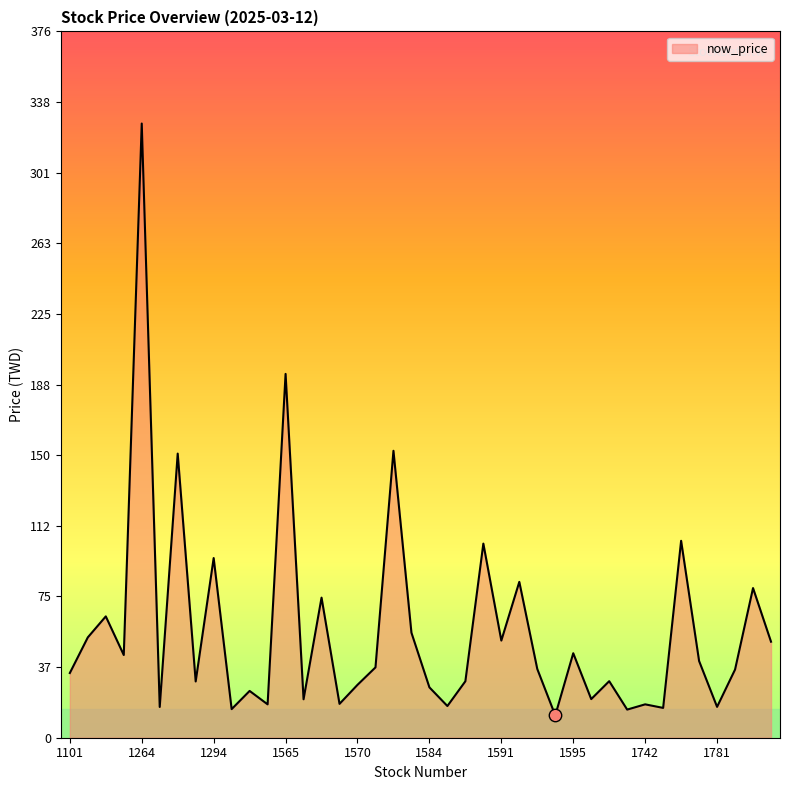

What is the minimum value shown in the chart?

11.9